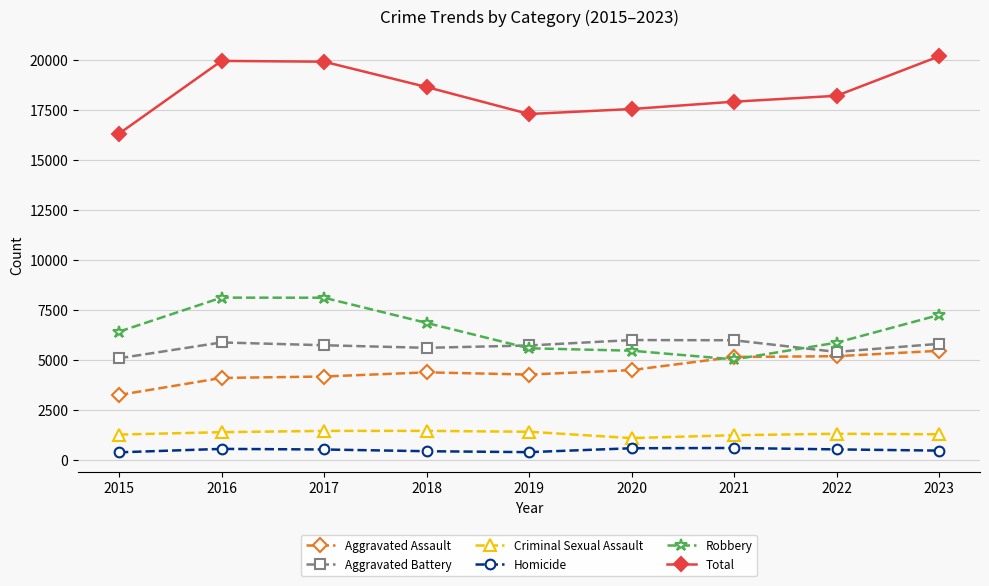

How many Homicide values are between 416 and 533?

5